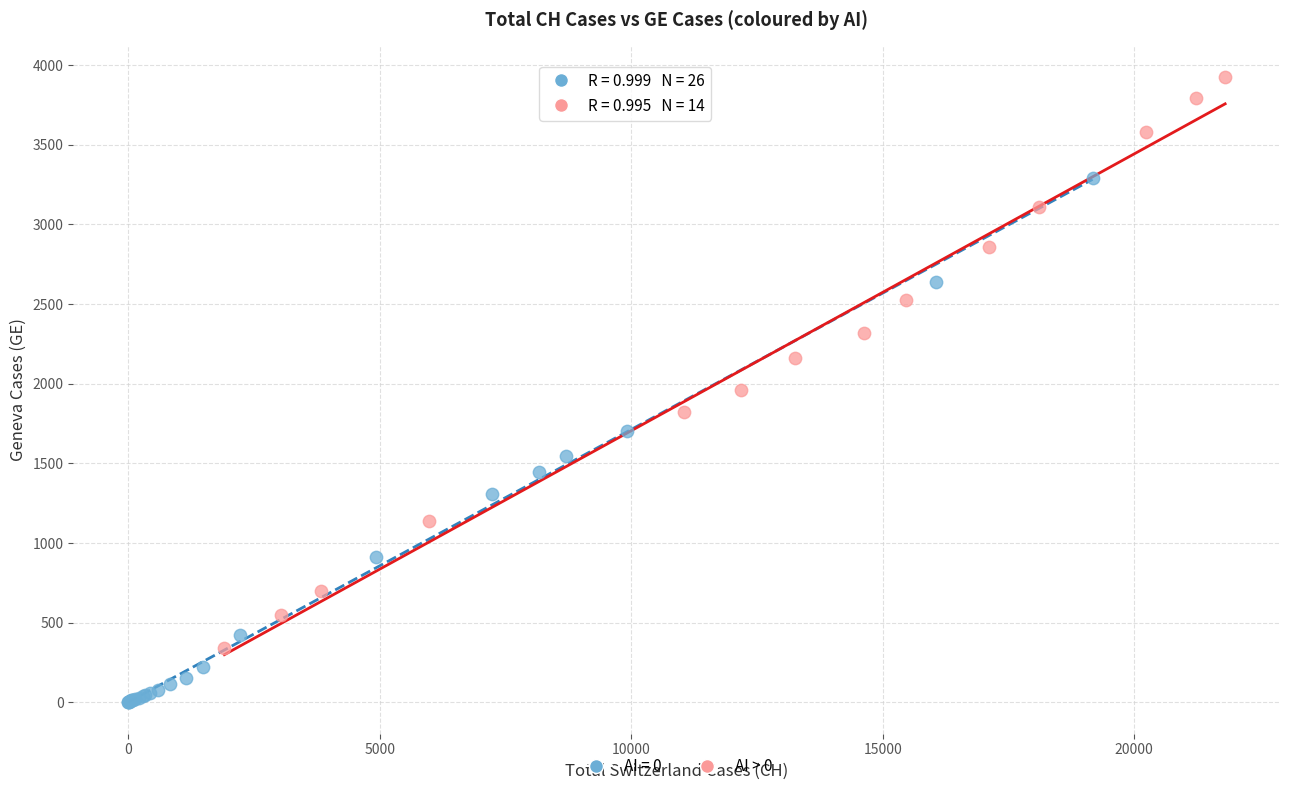

Which series contains the highest Y value?

AI > 0